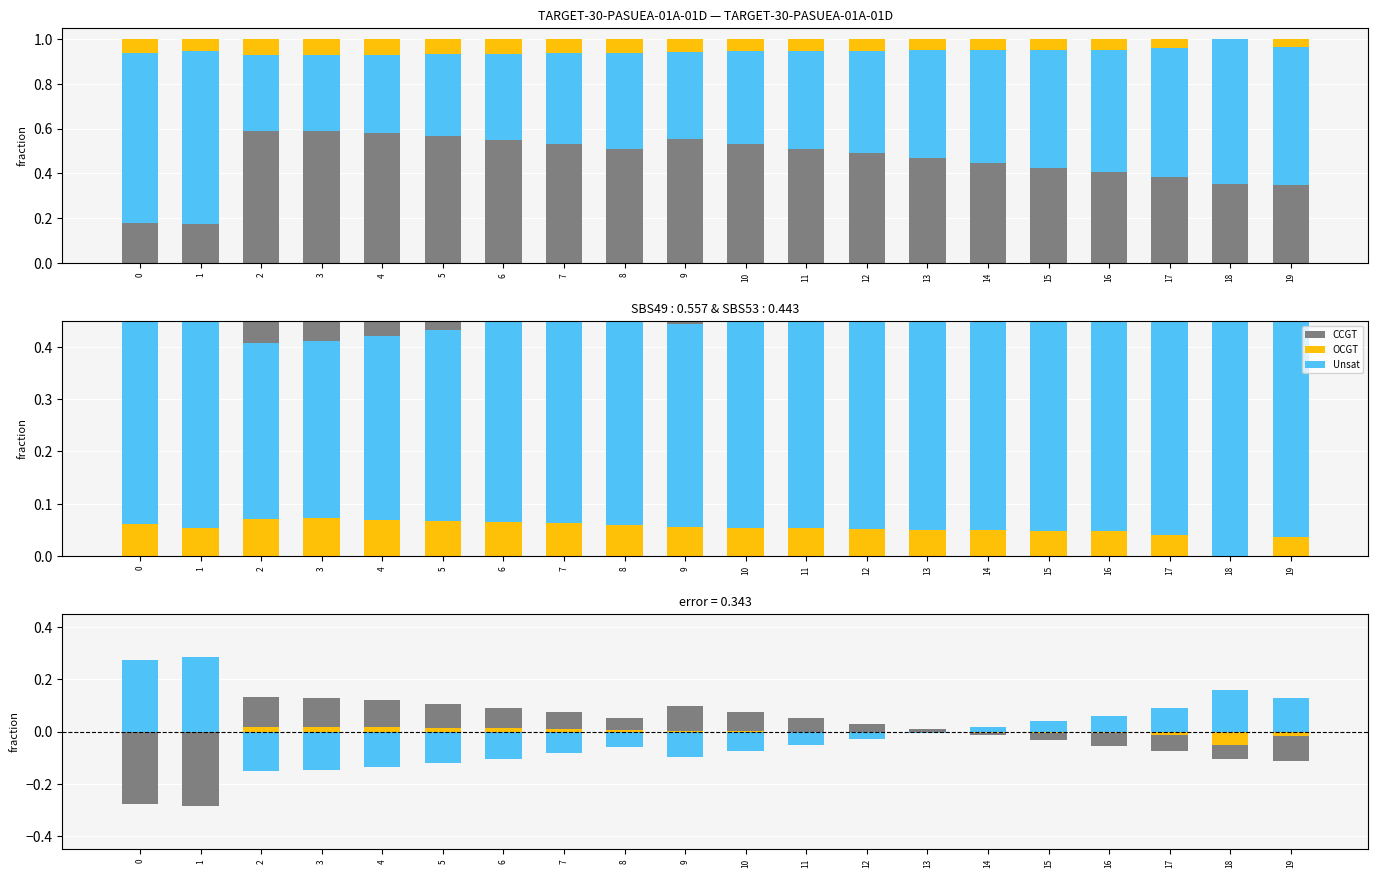

Reading right to left, transcribe all the data shown in this chart.

CCGT: -0.1	-0.1	-0.1	-0.1	-0.0	-0.0	0.0	0.0	0.1	0.1	0.1	0.1	0.1	0.1	0.1	0.1	0.1	0.1	-0.3	-0.3
Unsat: 0.1	0.2	0.1	0.1	0.0	0.0	-0.0	-0.0	-0.1	-0.1	-0.1	-0.1	-0.1	-0.1	-0.1	-0.1	-0.1	-0.1	0.3	0.3
OCGT: -0.0	-0.1	-0.0	-0.0	-0.0	-0.0	-0.0	-0.0	-0.0	0.0	0.0	0.0	0.0	0.0	0.0	0.0	0.0	0.0	0.0	0.0